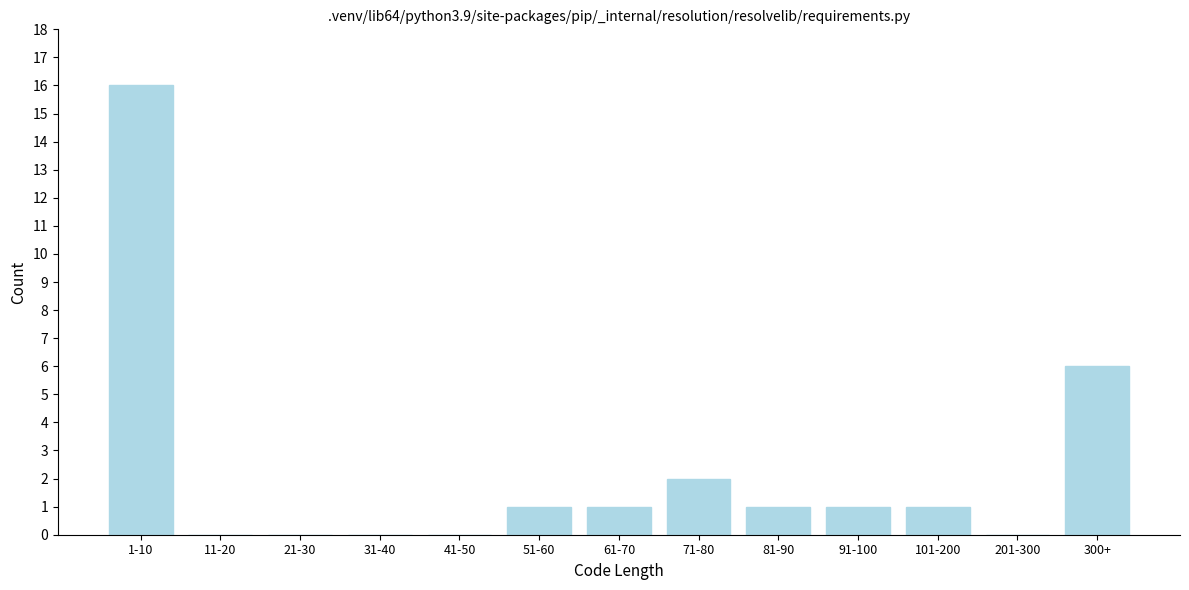

Reading left to right, what are all the values shown in this chart?

1-10=16	11-20=0	21-30=0	31-40=0	41-50=0	51-60=1	61-70=1	71-80=2	81-90=1	91-100=1	101-200=1	201-300=0	300+=6